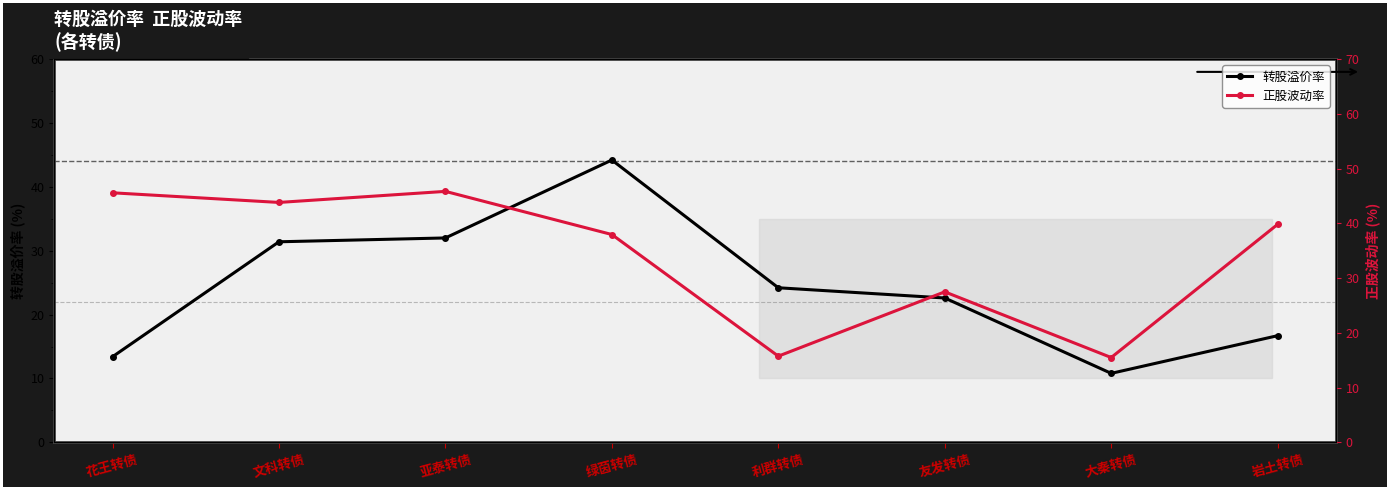

After their last crossing, which series has the higher values: 转股溢价率 or 正股波动率?

正股波动率